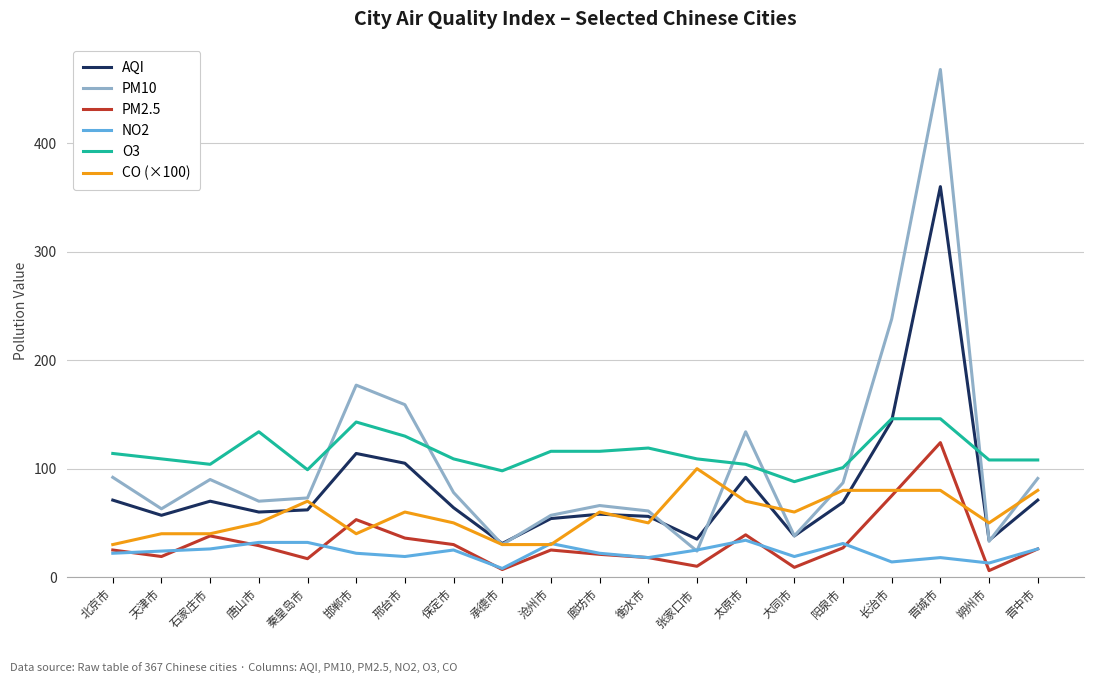

What are all the series names shown in the legend?

AQI, PM10, PM2.5, NO2, O3, CO (×100)